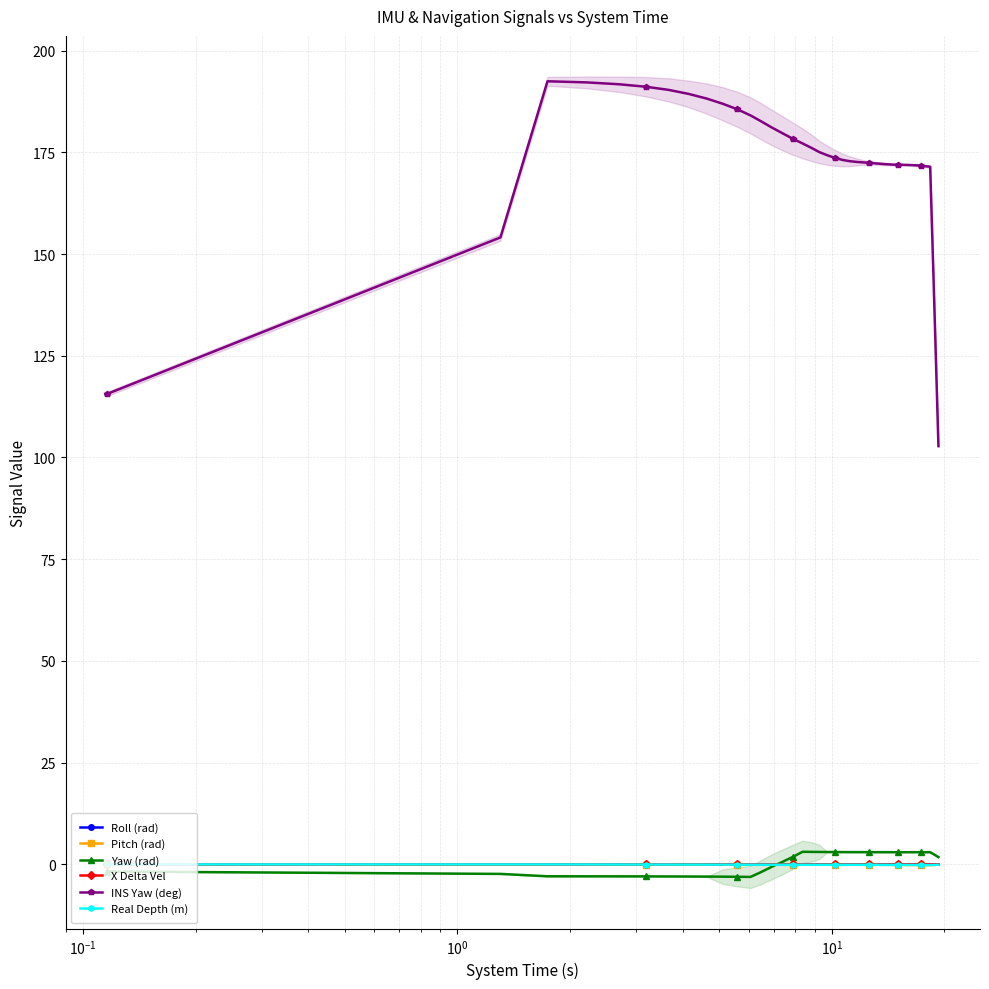

Does the chart have visible grid lines?

Yes